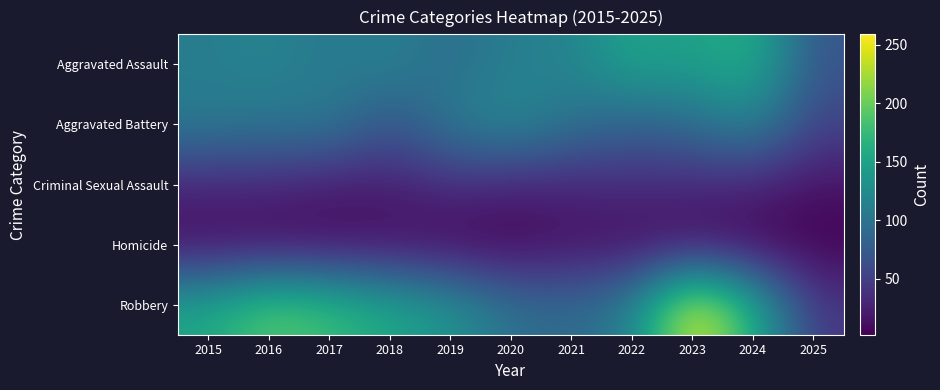

At which category is the sum across all series the highest?

2023